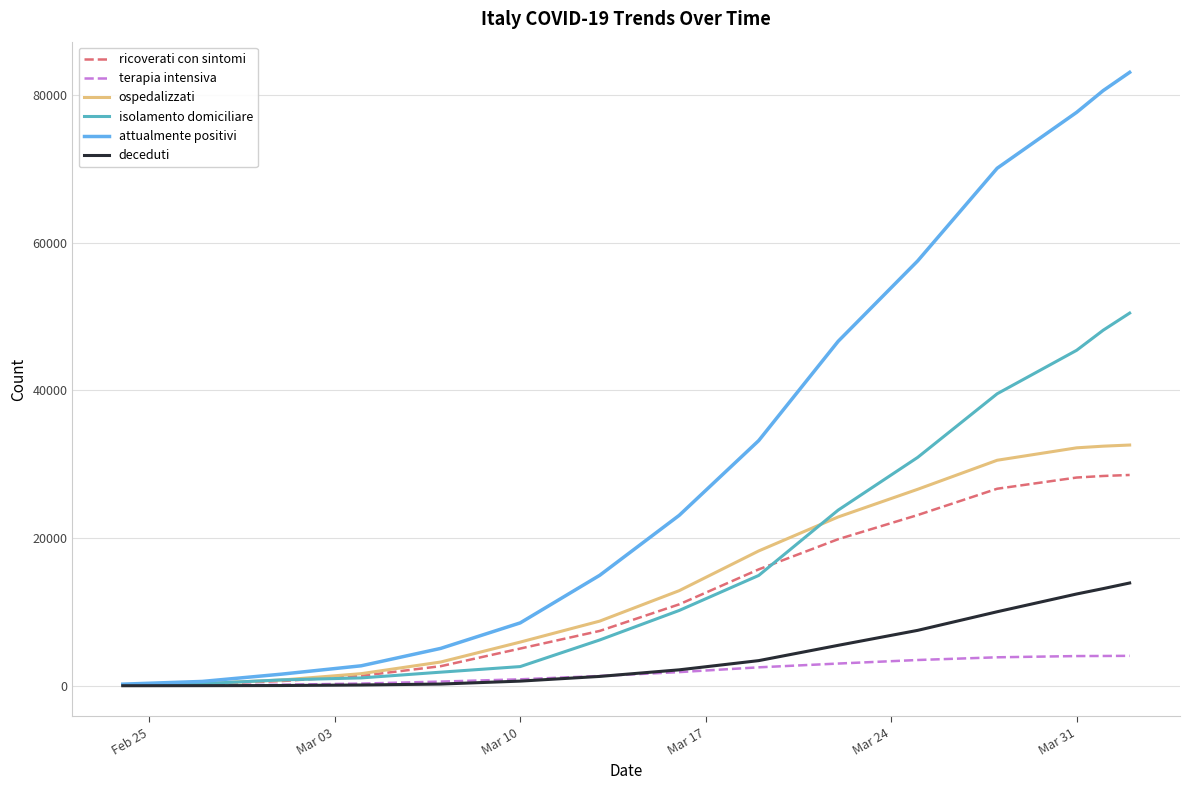

Which series has the largest total across all categories?

attualmente positivi